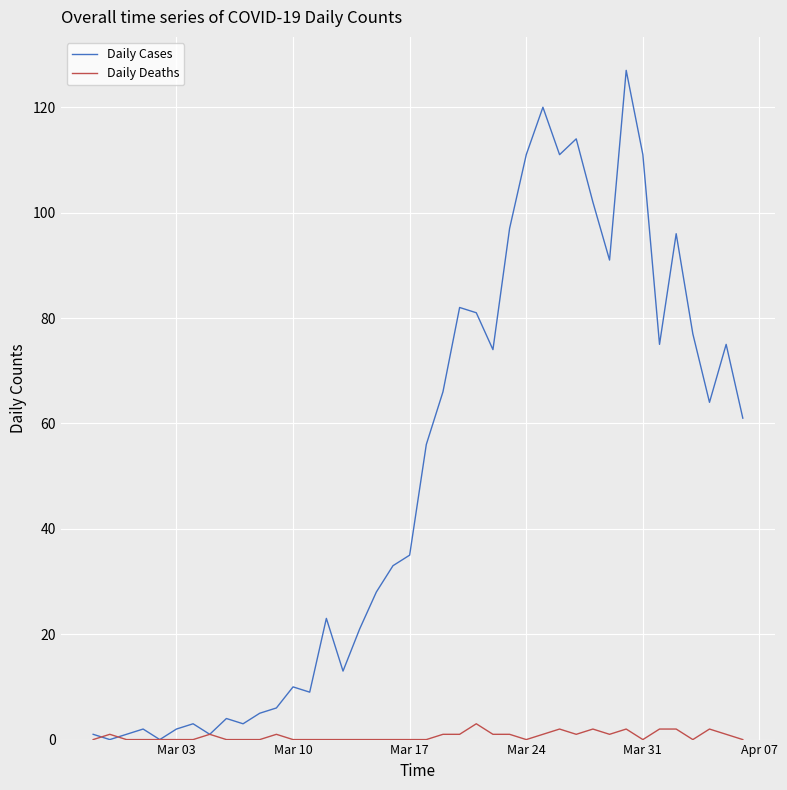

Which series has the largest total across all categories?

Daily Cases